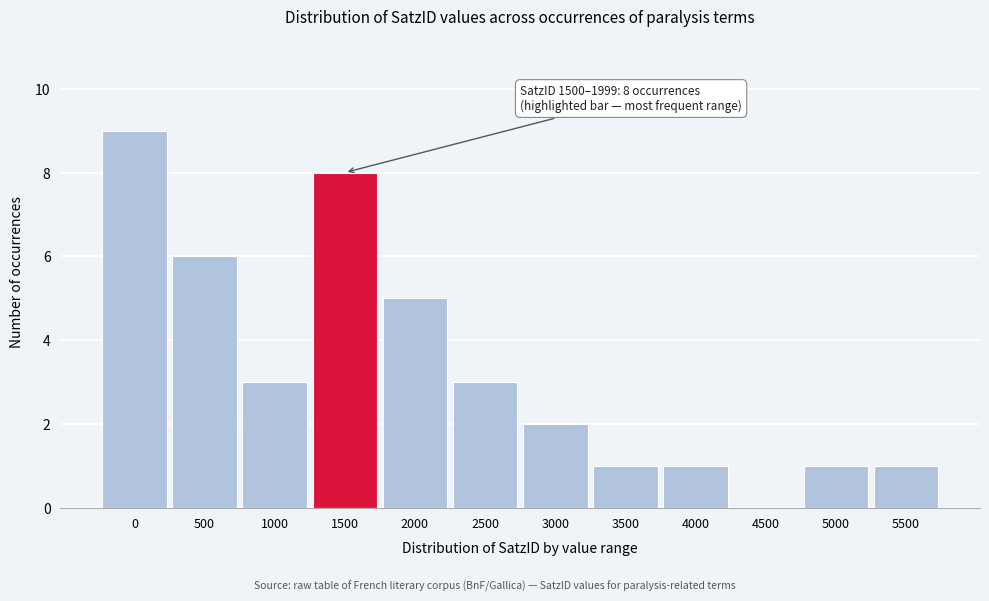

Reading right to left, extract all data points from this chart.

5500=1	5000=1	4500=0	4000=1	3500=1	3000=2	2500=3	2000=5	1500=8	1000=3	500=6	0=9